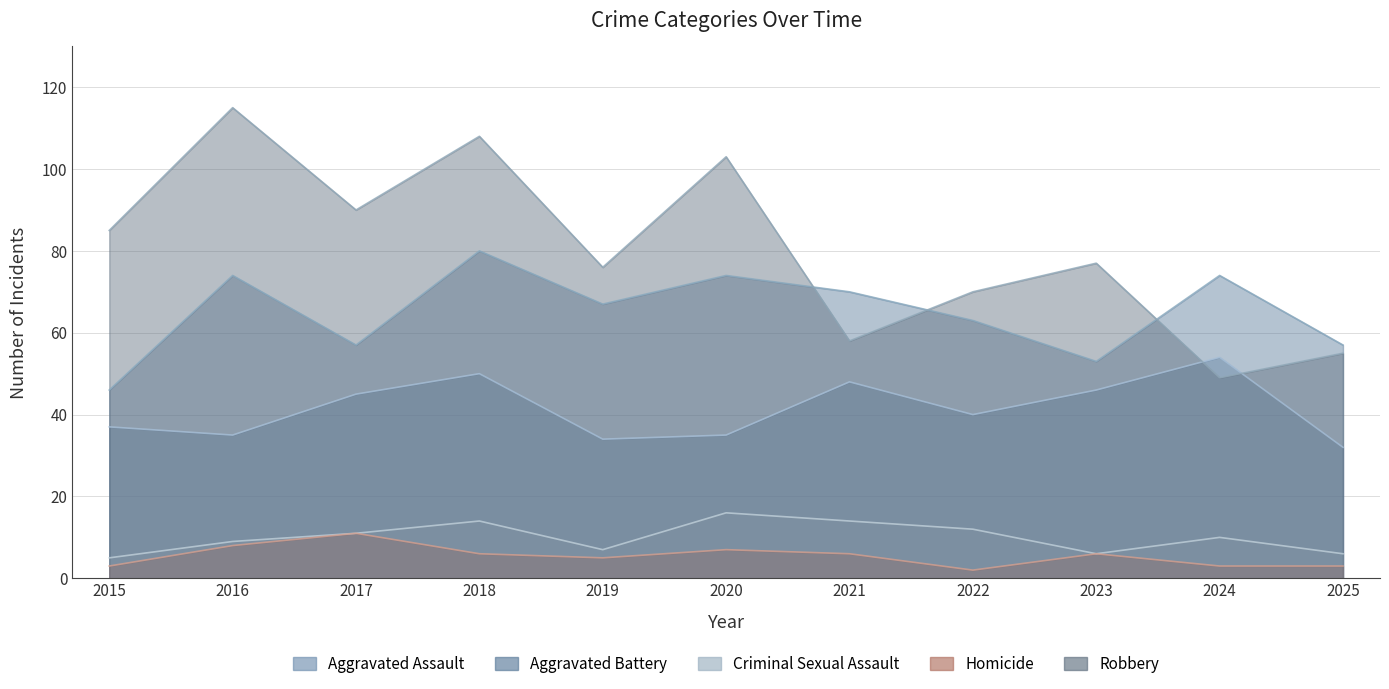

At which label does Robbery reach its peak?

2016